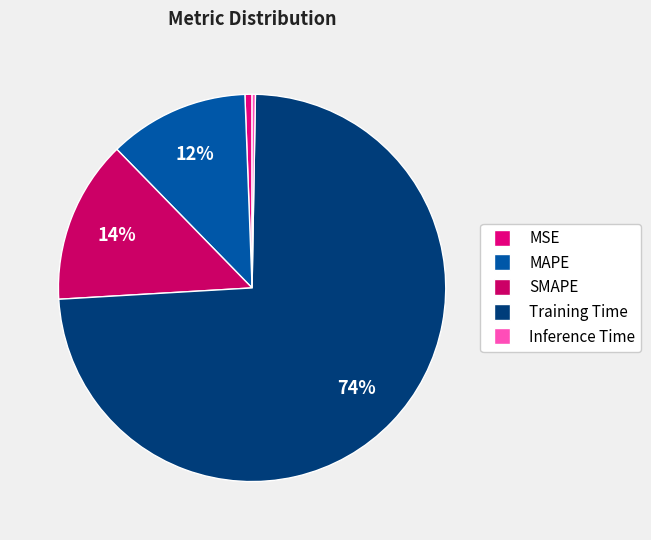

Combined, what portion of the pie is Training Time and SMAPE?

87.4%